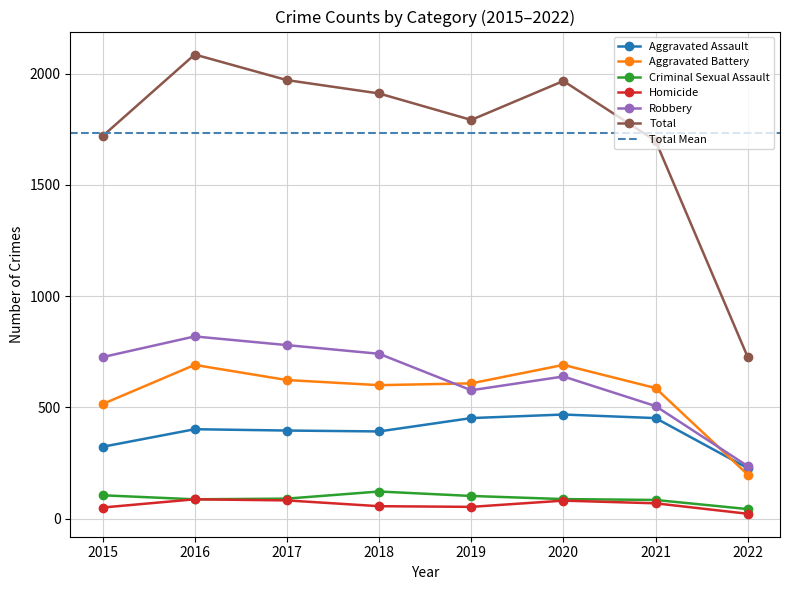

List the labels in order of Aggravated Assault value, smallest first.

2022, 2015, 2018, 2017, 2016, 2019, 2021, 2020